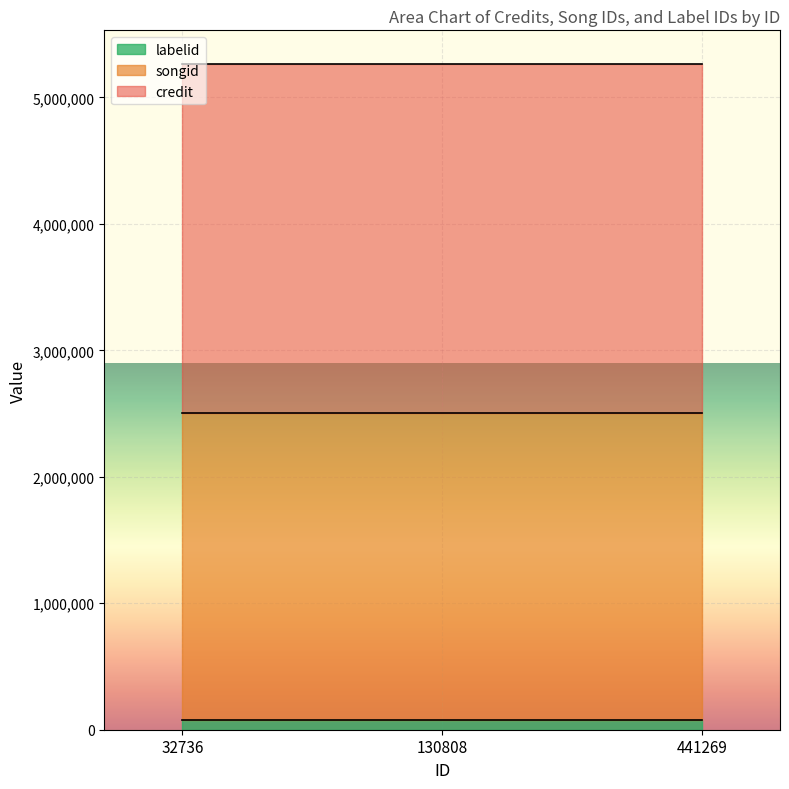

What is the sum of the labelid values at 441269 and 32736?

147684